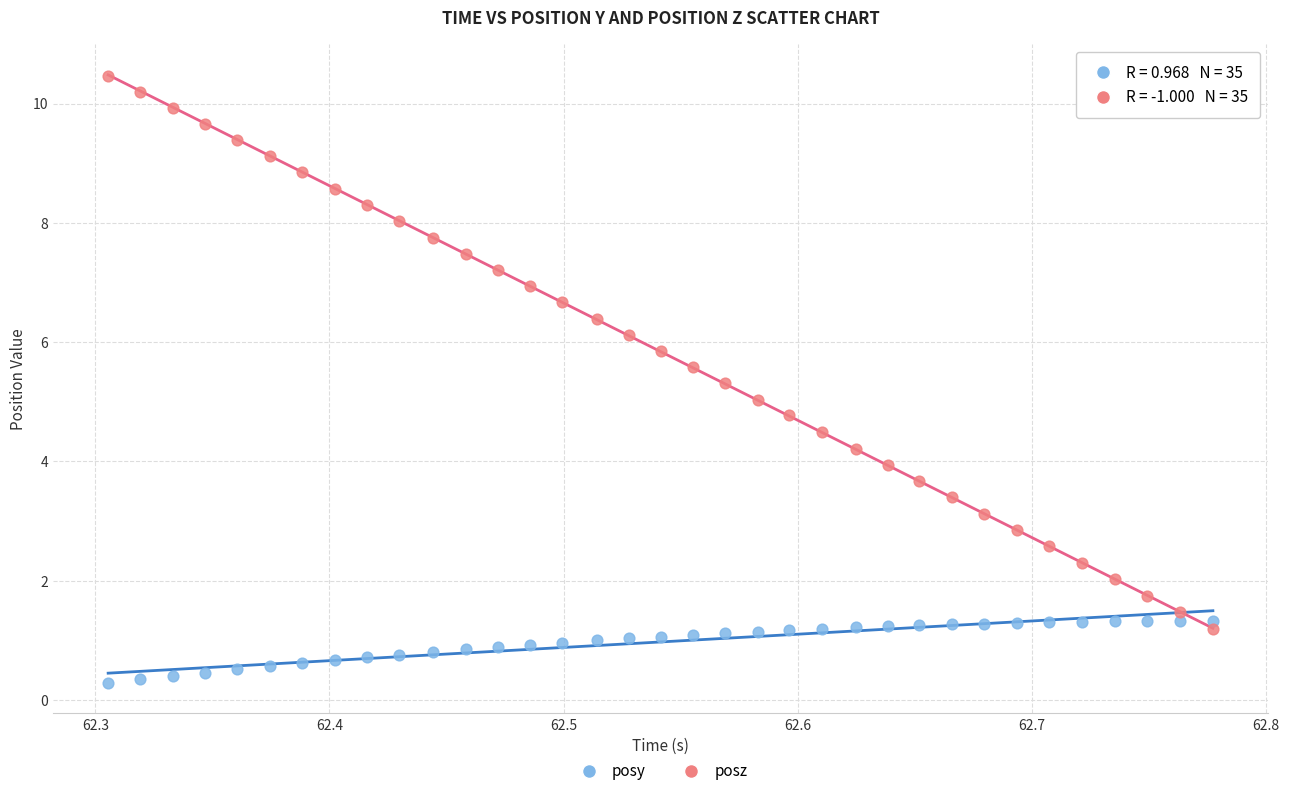

Which series reaches the minimum Y coordinate?

posy